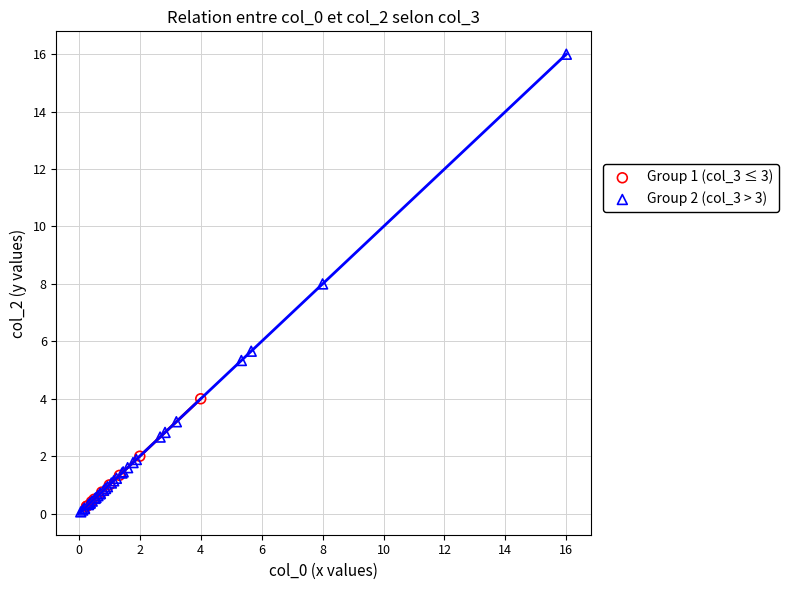

Which series contains the lowest Y value?

Group 2 (col_3 > 3)